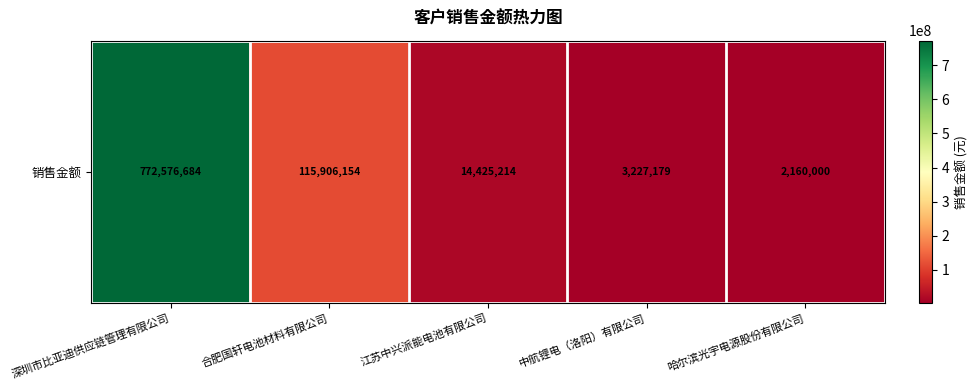

What is the change in value from 深圳市比亚迪供应链管理有限公司 to 合肥国轩电池材料有限公司?

-656670529.9